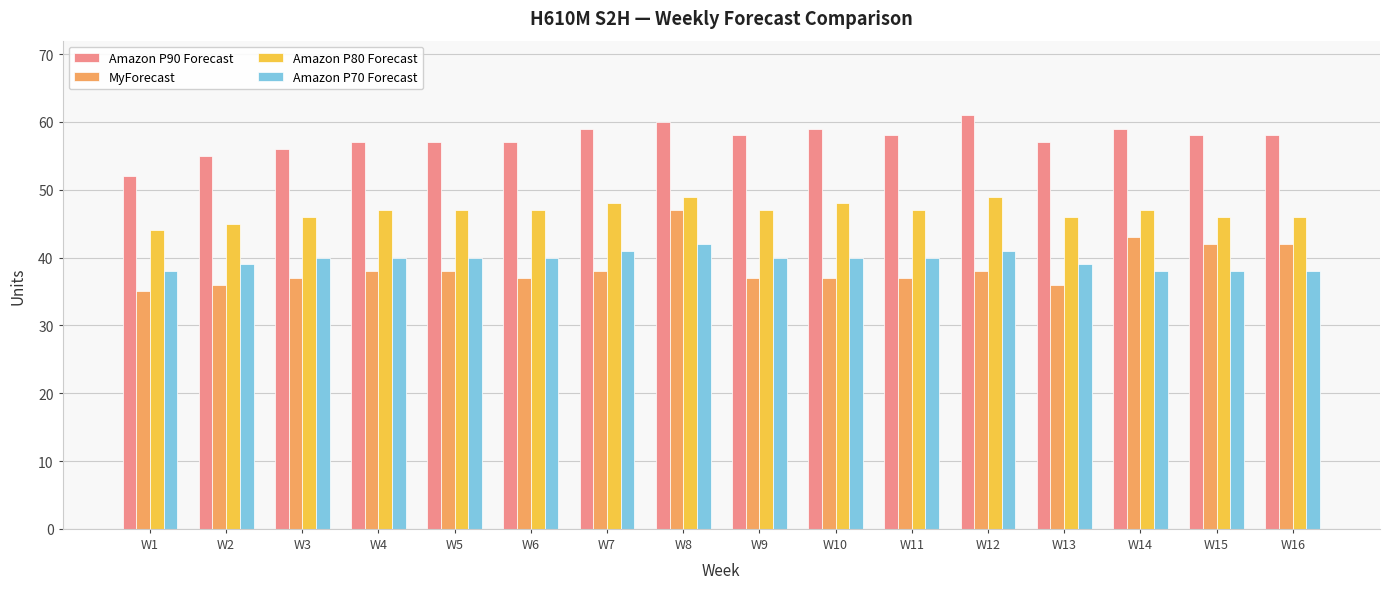

What is the value of the MyForecast bar at the 12th from the left?

38